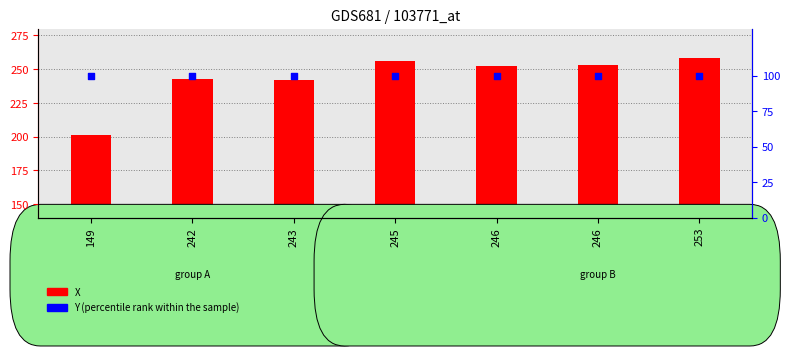

At how many categories does at least one series exceed 238?

6